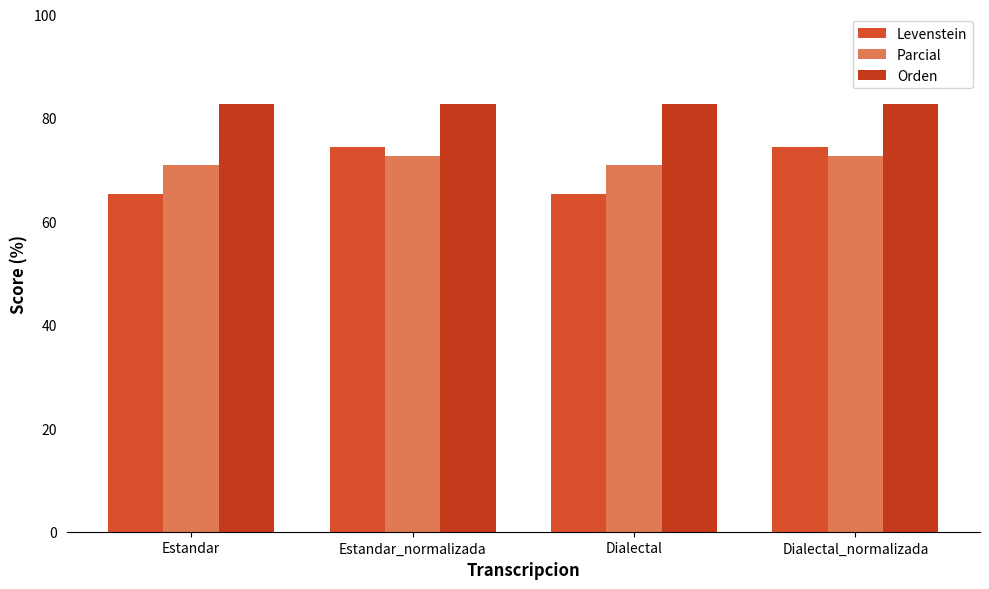

What is the lowest value of the Orden series?

82.7